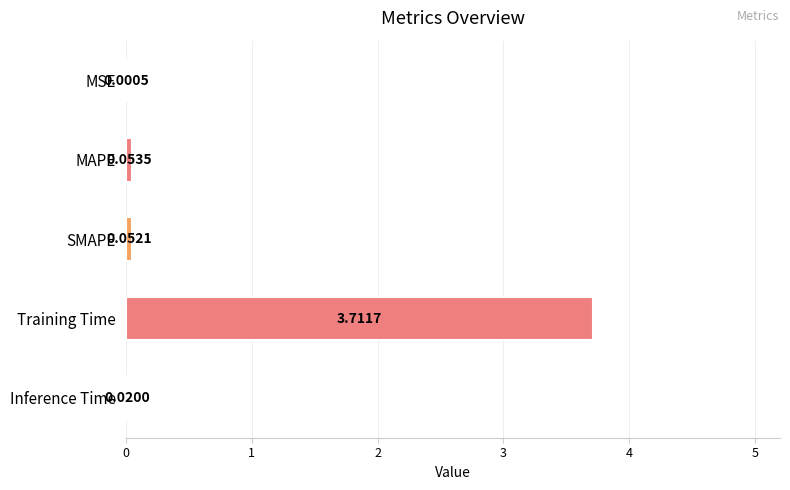

Where is the data nearest to the value 1?

MAPE